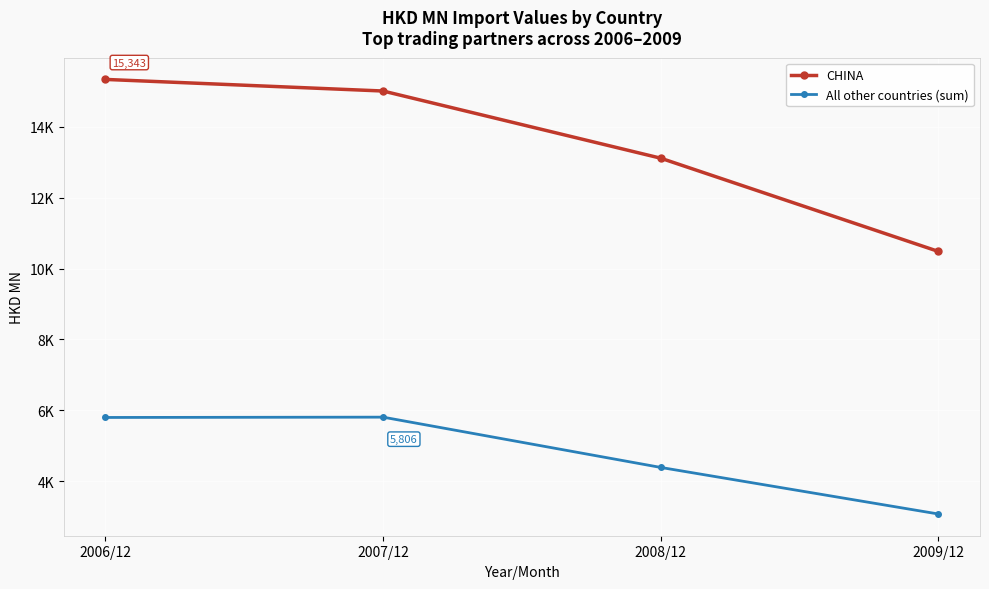

What are all the series names shown in the legend?

CHINA, All other countries (sum)